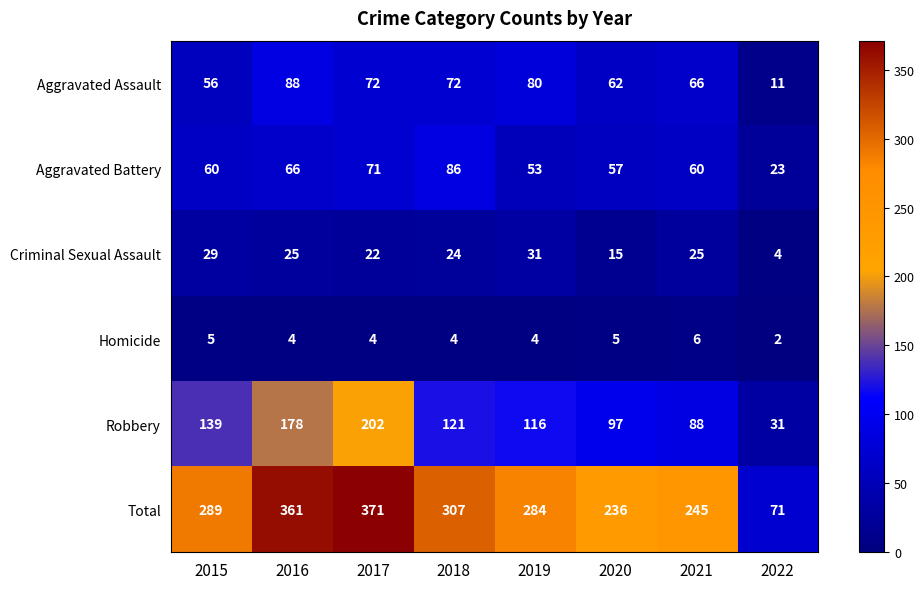

The value of Total at 2018 is 307. True or false?

True